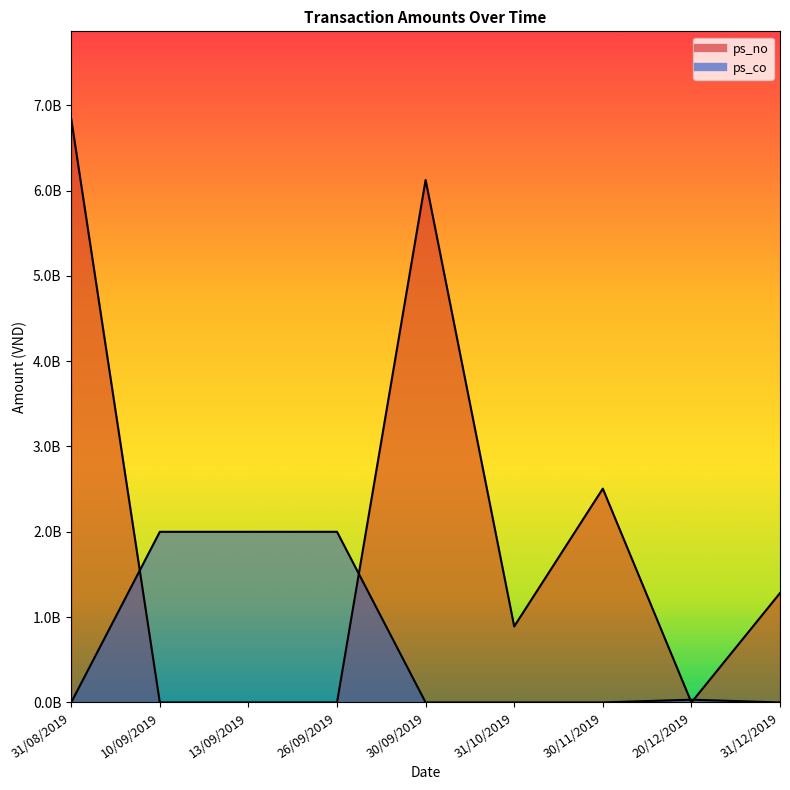

How many values in ps_co are above zero?

4